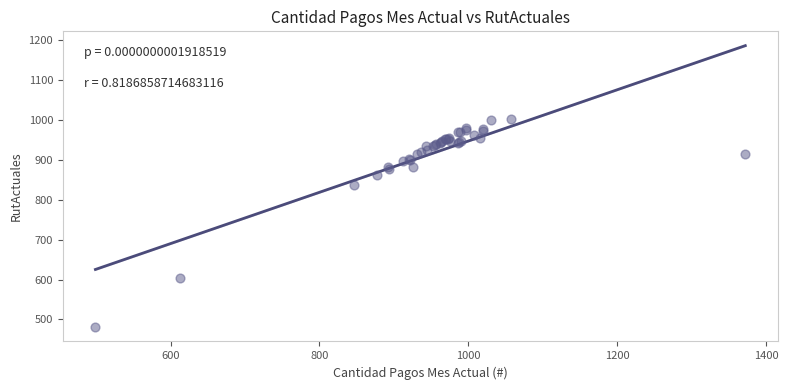

What Y value in the scatter plot is closest to 741?

836